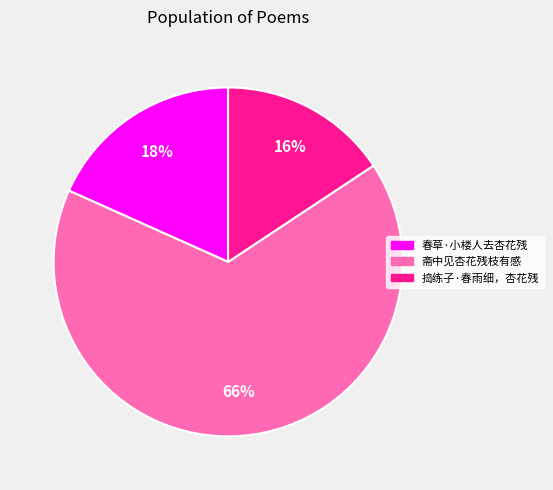

Rank the categories by value from lowest to highest.

捣练子·春雨细，杏花残, 春草·小楼人去杏花残, 斋中见杏花残枝有感